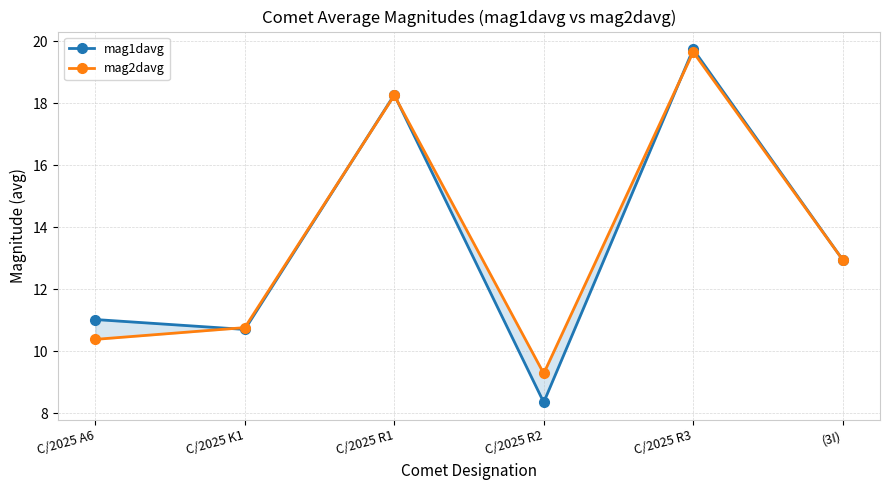

Which series has the largest range (max minus min)?

mag1davg